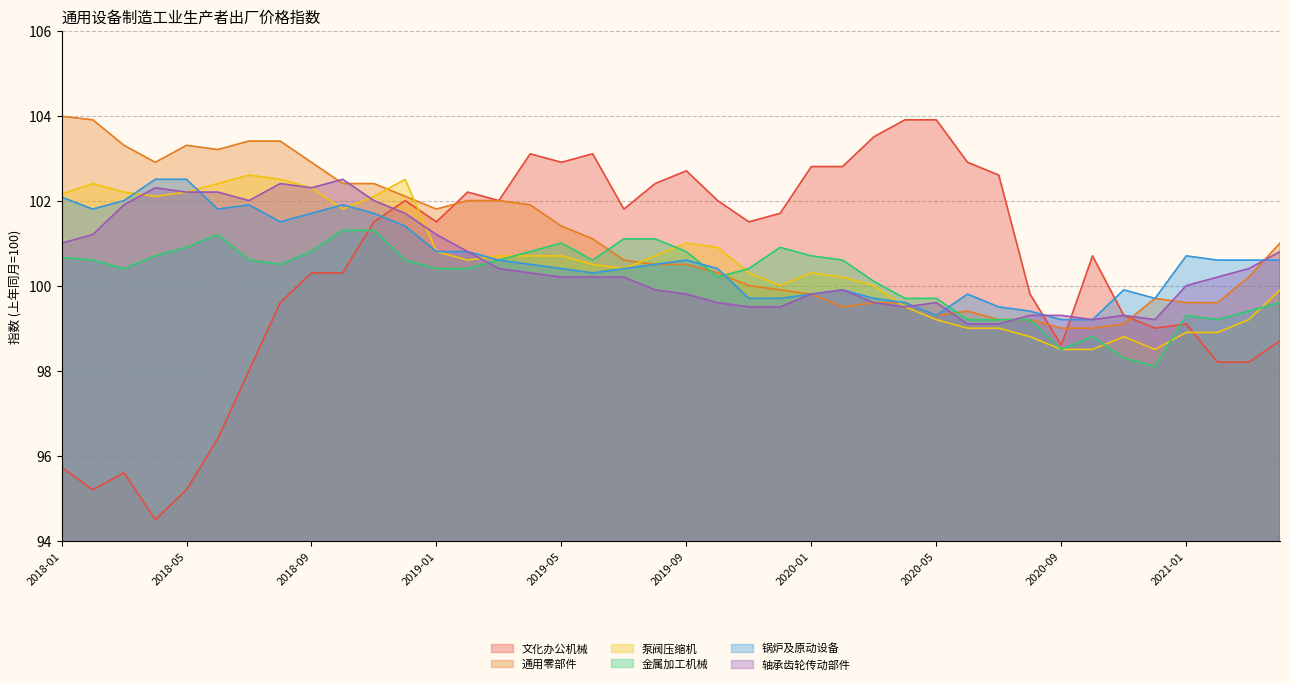

How many categories are shown in the chart?

40